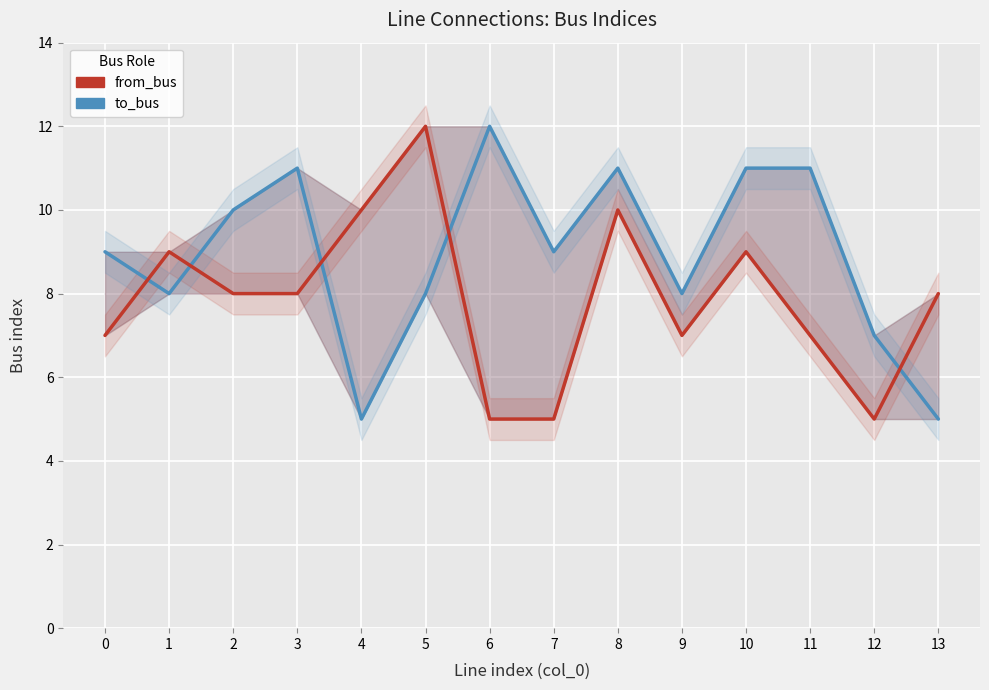

True or false: from_bus has more than 0 points higher than both neighbors.

True